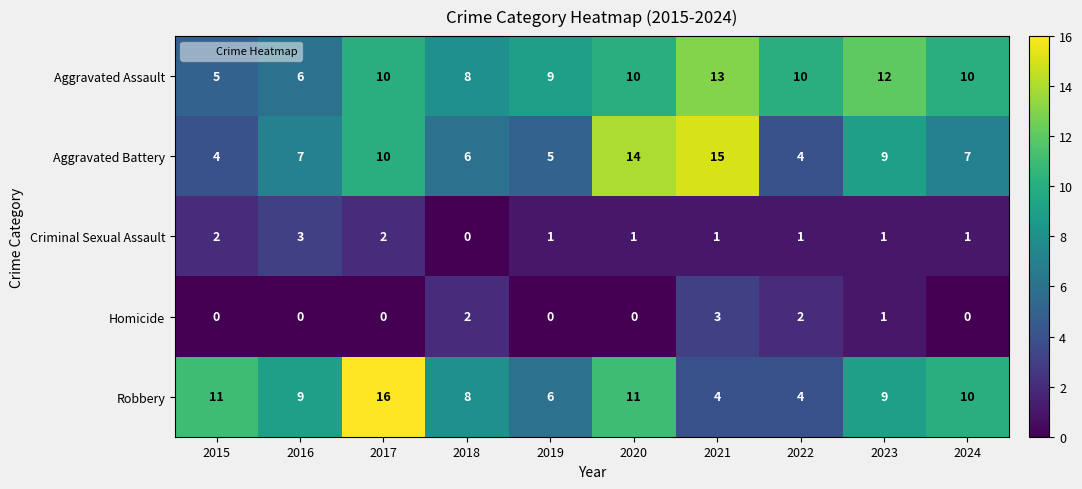

Rank the series at 2016 from lowest to highest value.

Homicide, Criminal Sexual Assault, Aggravated Assault, Aggravated Battery, Robbery